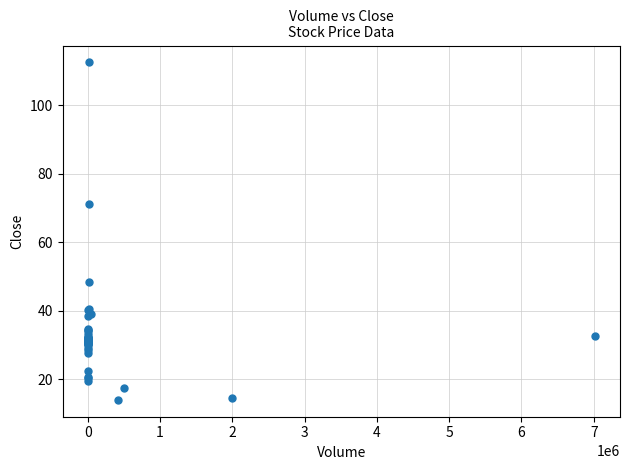

What Y value in the scatter plot is closest to 63?

71.1